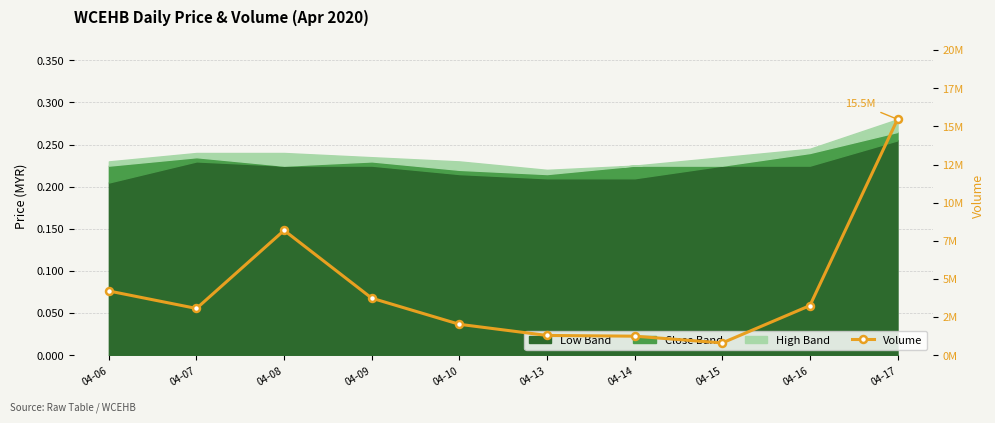

What is the difference between the maximum and minimum values?

14659100